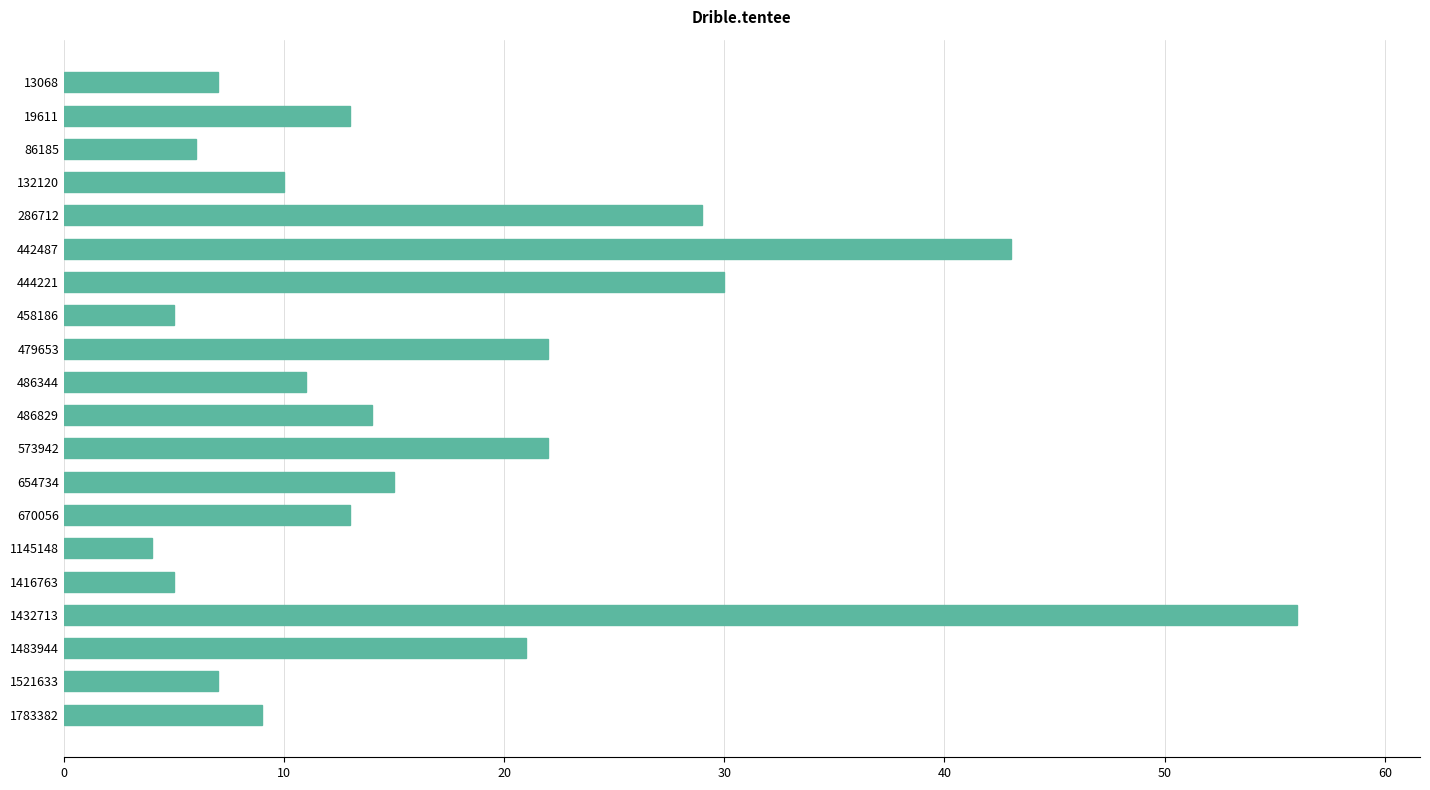

How many bars are there in total?

20